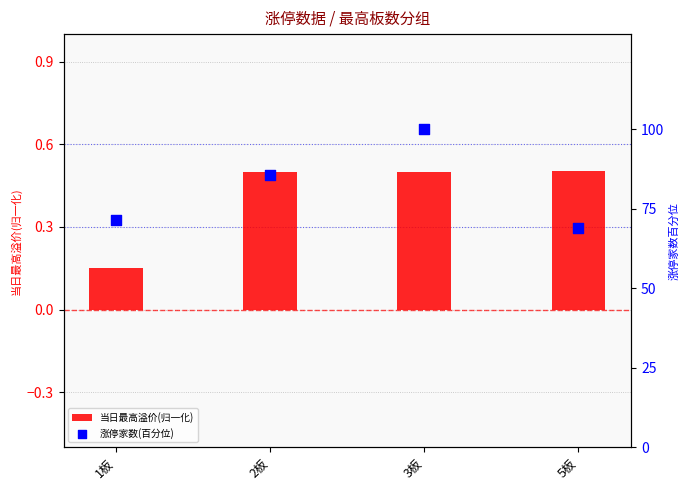

Which series has the largest total across all categories?

涨停家数(百分位)